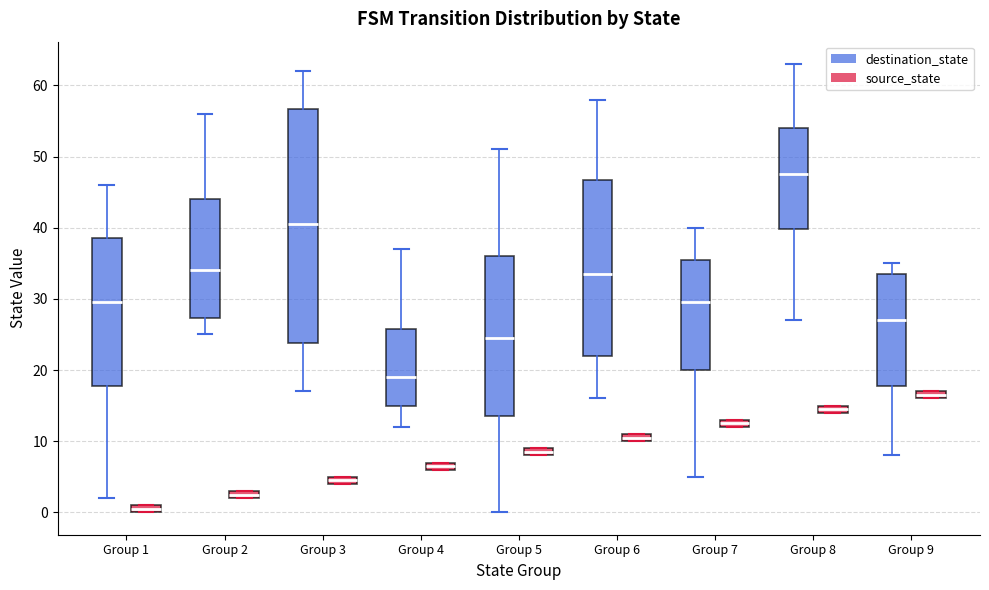

Which box has the highest median line?

Group 8 (destination_state)